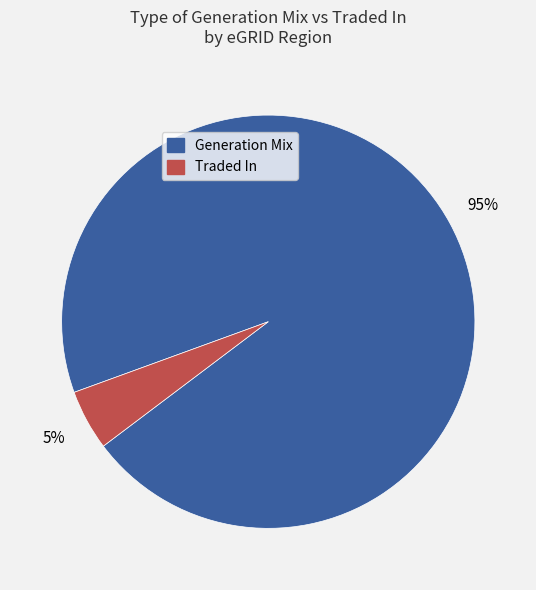

To the nearest percent, what is the combined percentage of Generation Mix and Traded In?

100%